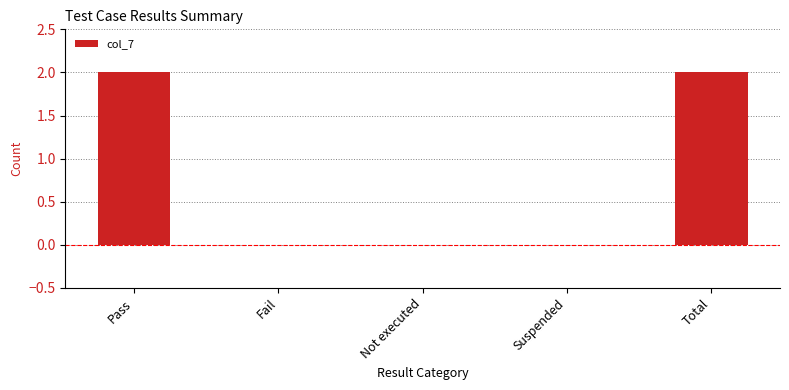

How many values are between 0 and 2?

5